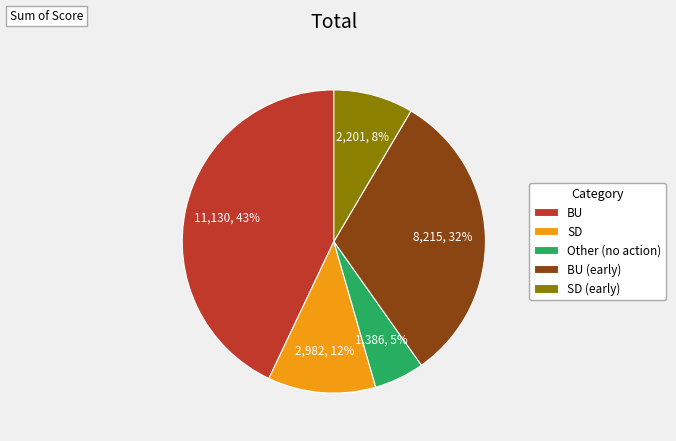

Does any single category account for the majority?

No